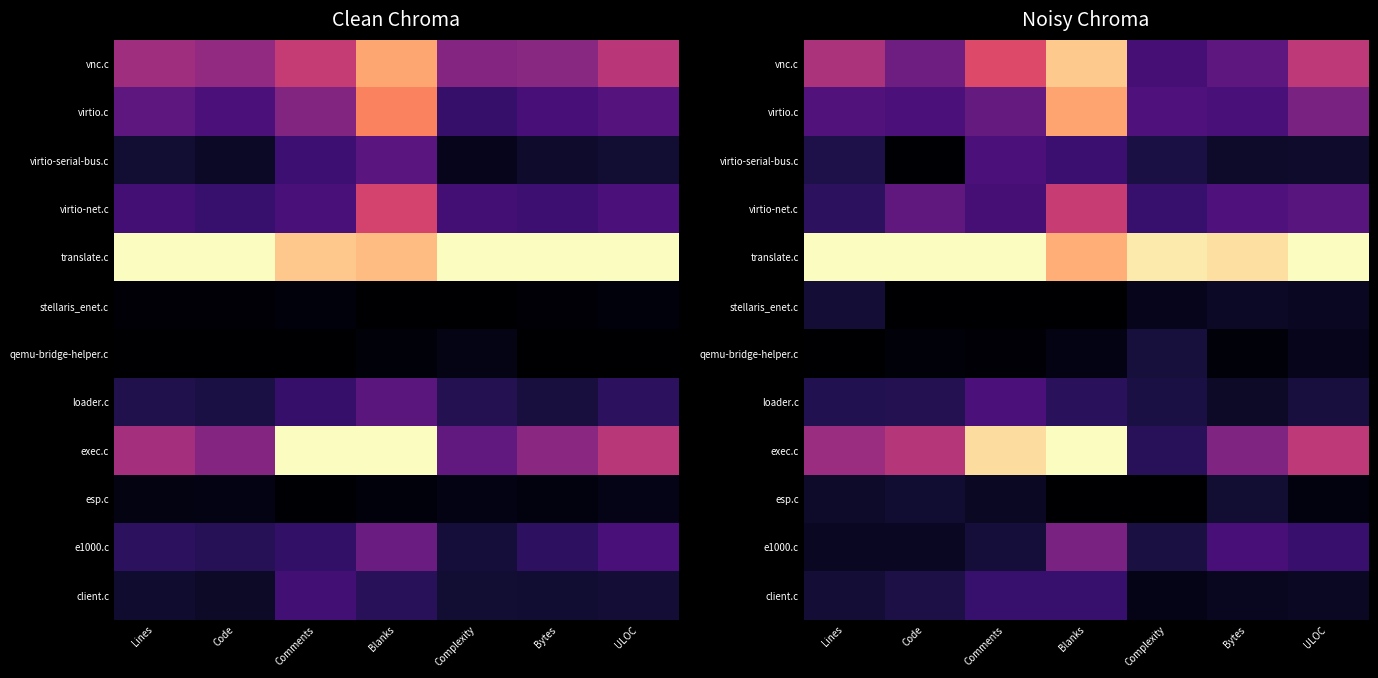

What is the difference between the highest and lowest values at ULOC?

1.0